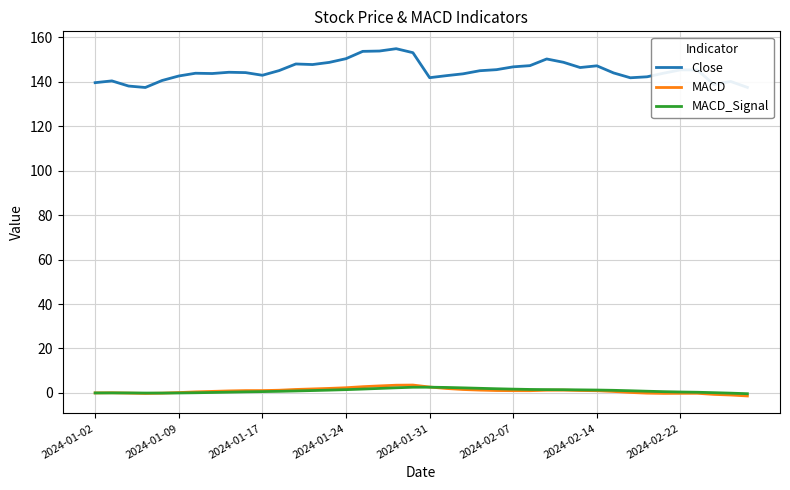

True or false: MACD and Close cross at least once.

False